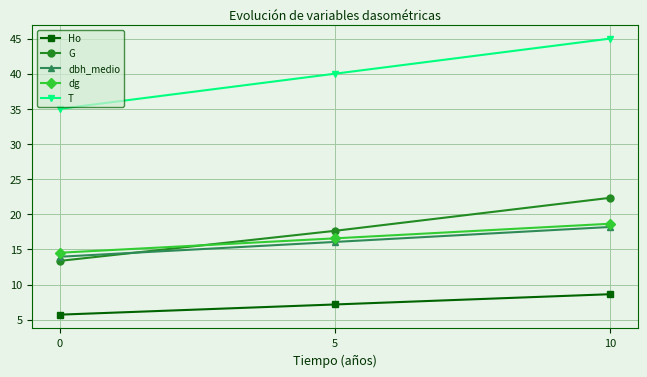

True or false: G has a value of 13.4 at 0.

True